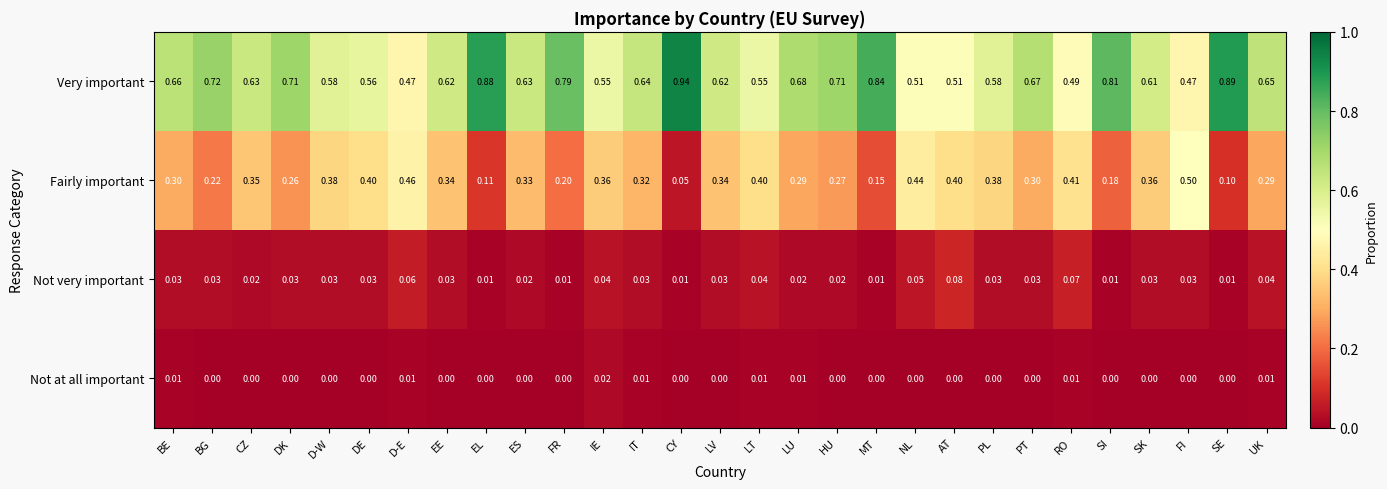

Which series has the largest range (max minus min)?

Very important